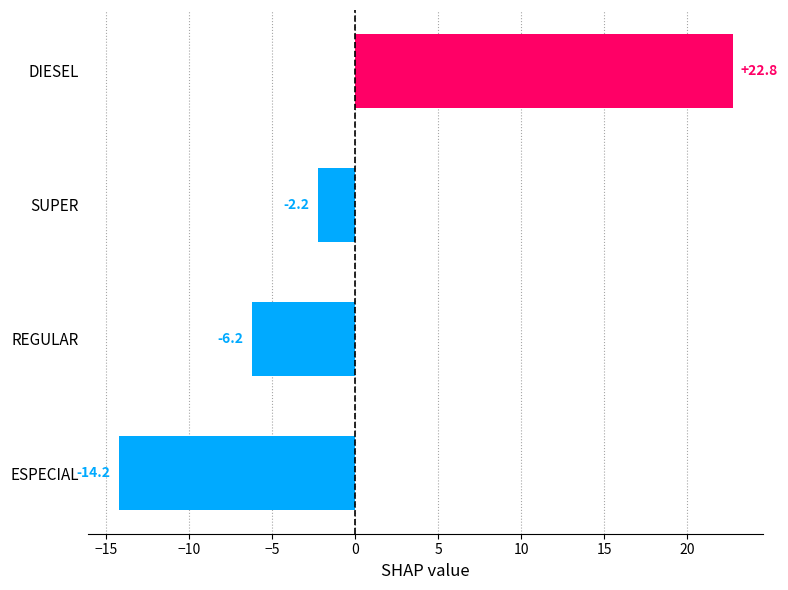

Is it true that the value at REGULAR is -8.2?

False